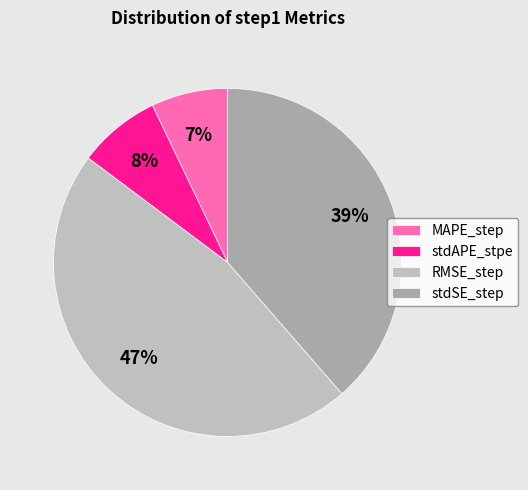

Is the sum of RMSE_step and MAPE_step greater than half?

Yes